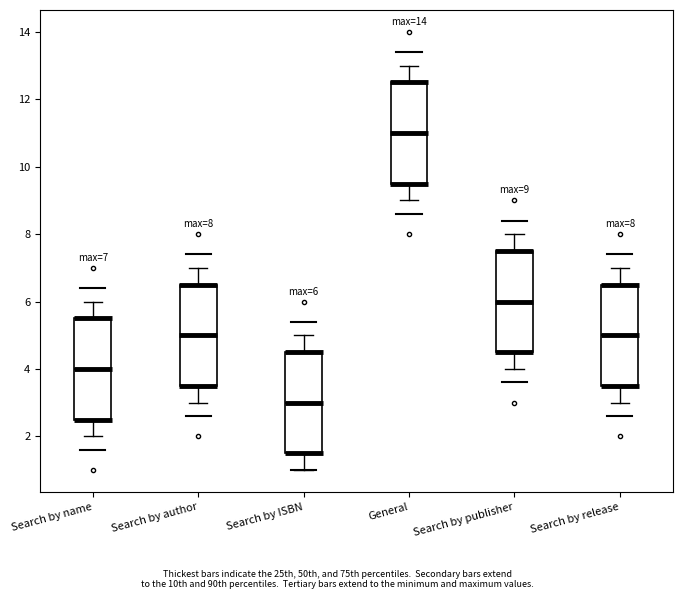

Which box's median line is the lowest?

Search by ISBN